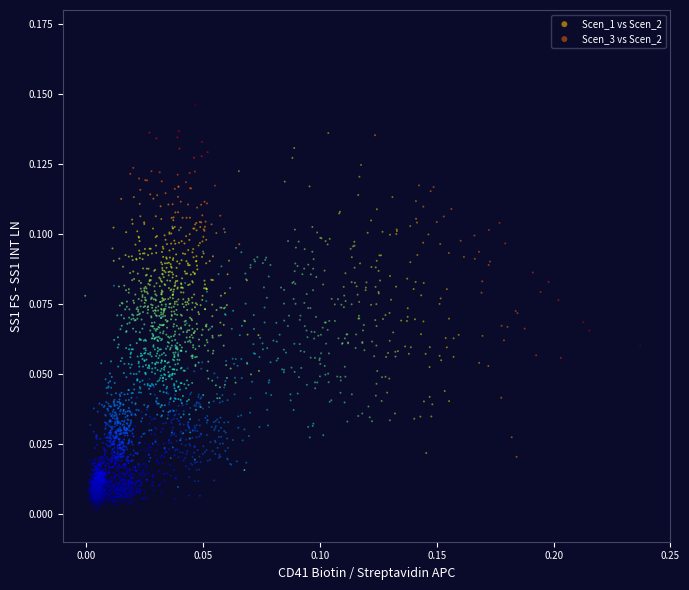

Which series has the widest spread of Y values?

Scen_1 vs Scen_2